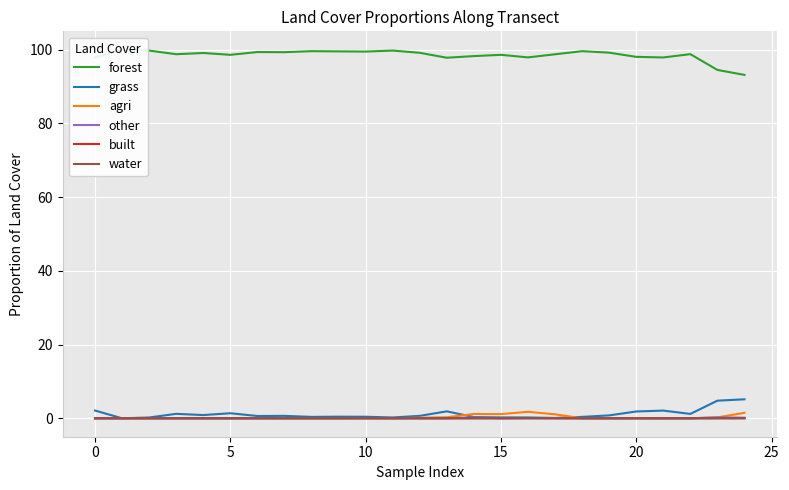

What is the difference between the second highest and second lowest values in the forest series?

5.3